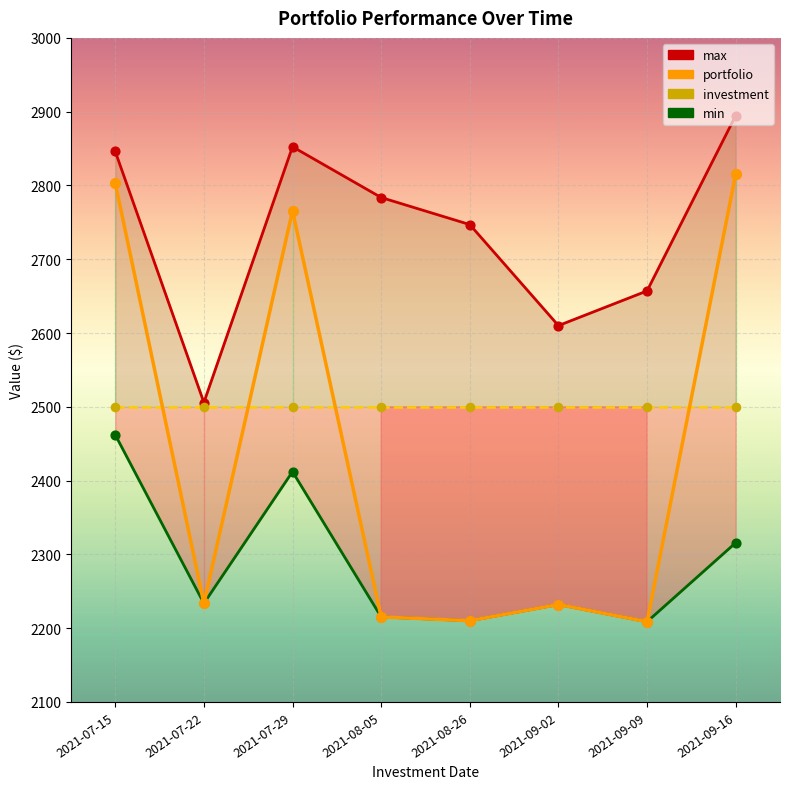

At how many categories does at least one series exceed 2823?

3